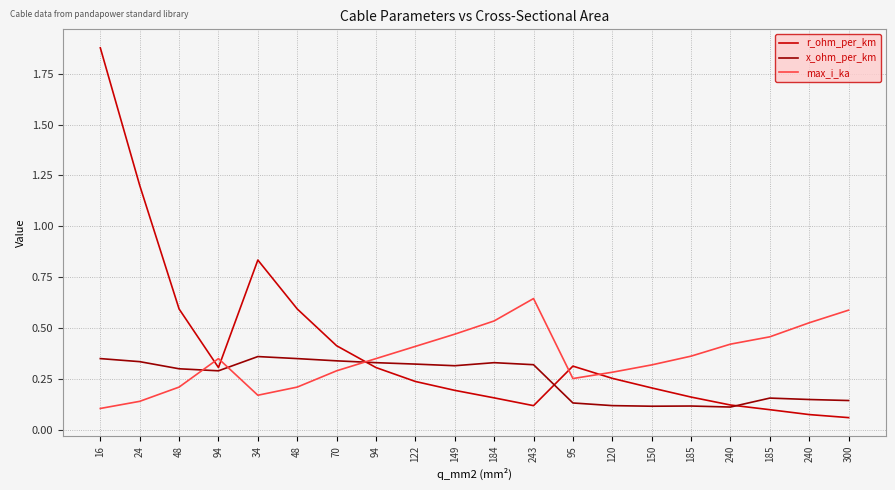

In max_i_ka, how many points are higher than both neighbors (excluding endpoints)?

2